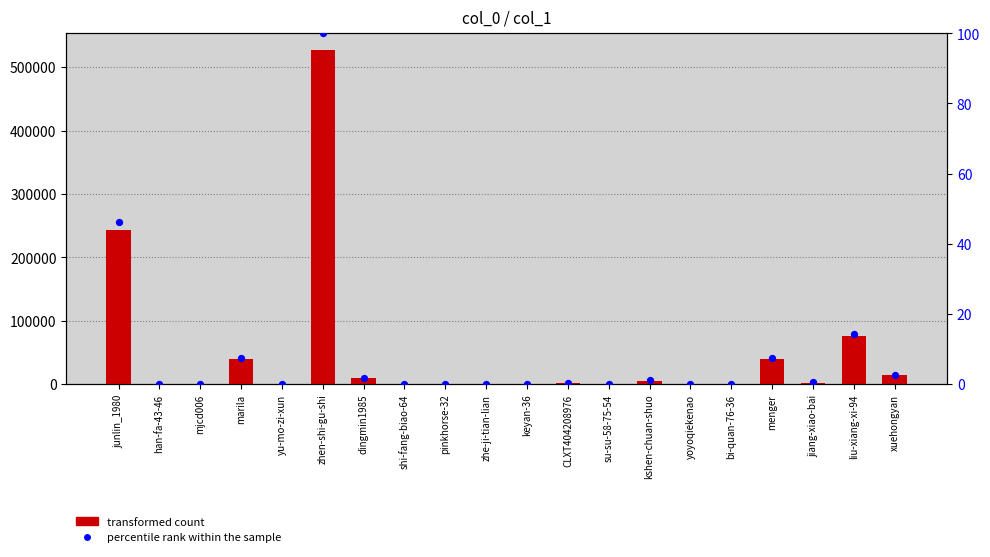

Which series reaches the maximum Y coordinate?

transformed count